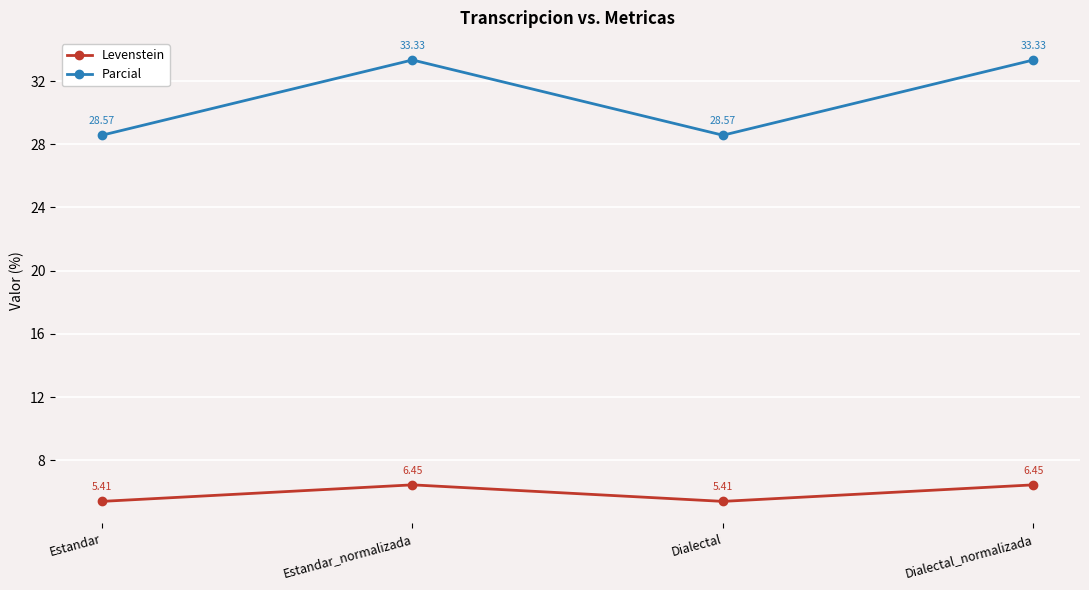

How many lines are shown in the chart?

2